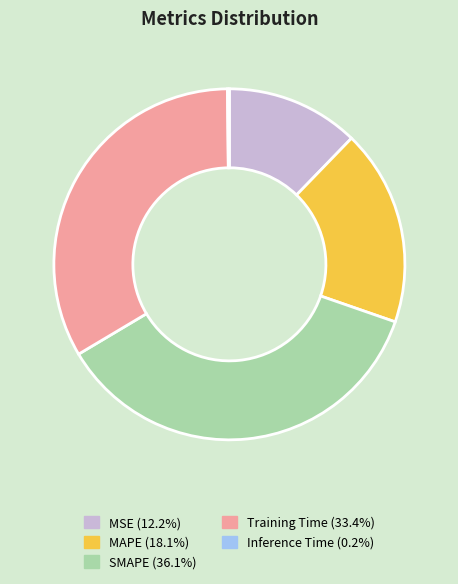

True or false: Training Time accounts for 47% of the total.

False